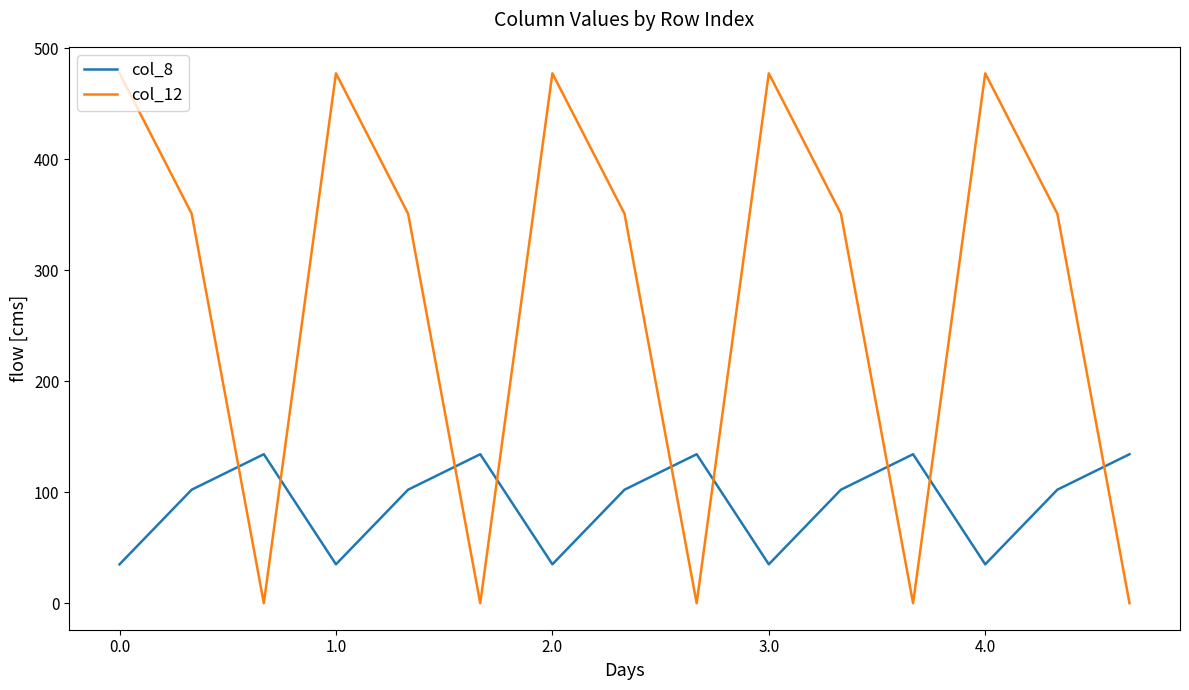

True or false: col_12 and col_8 cross at least once.

True